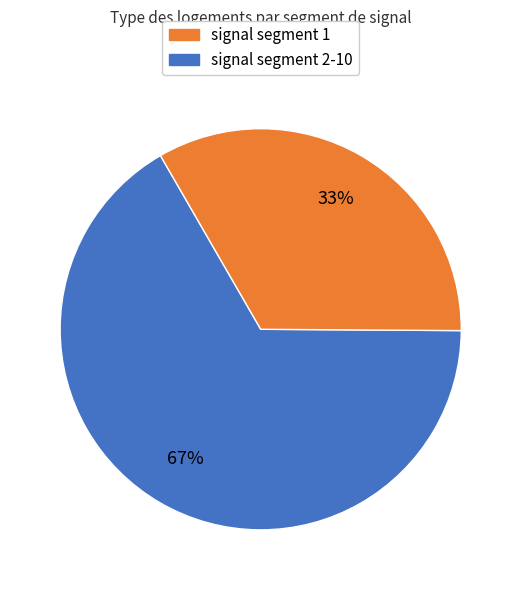

To the nearest percent, what is the average slice percentage?

50%